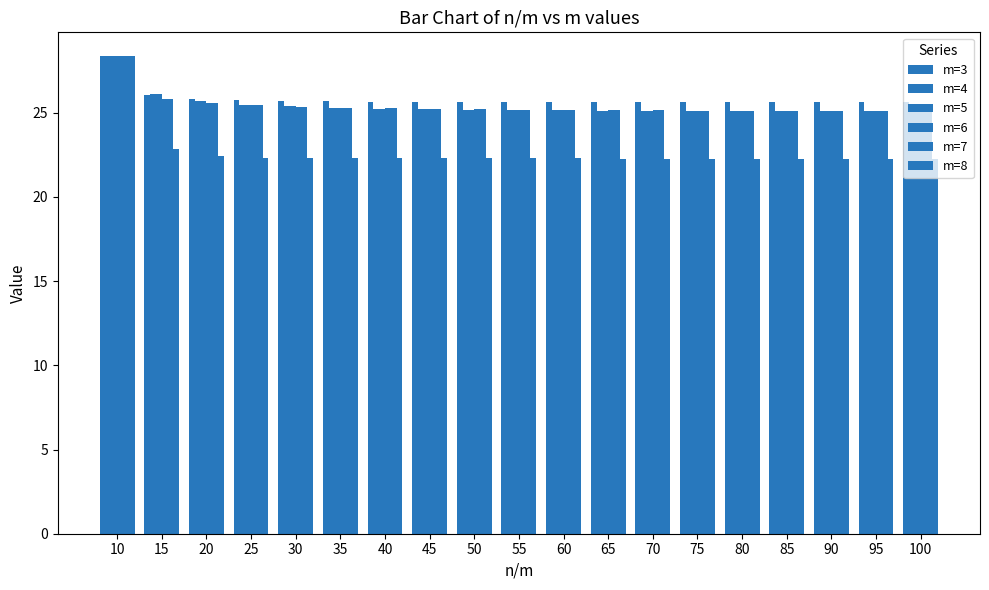

How many groups of bars are there?

19